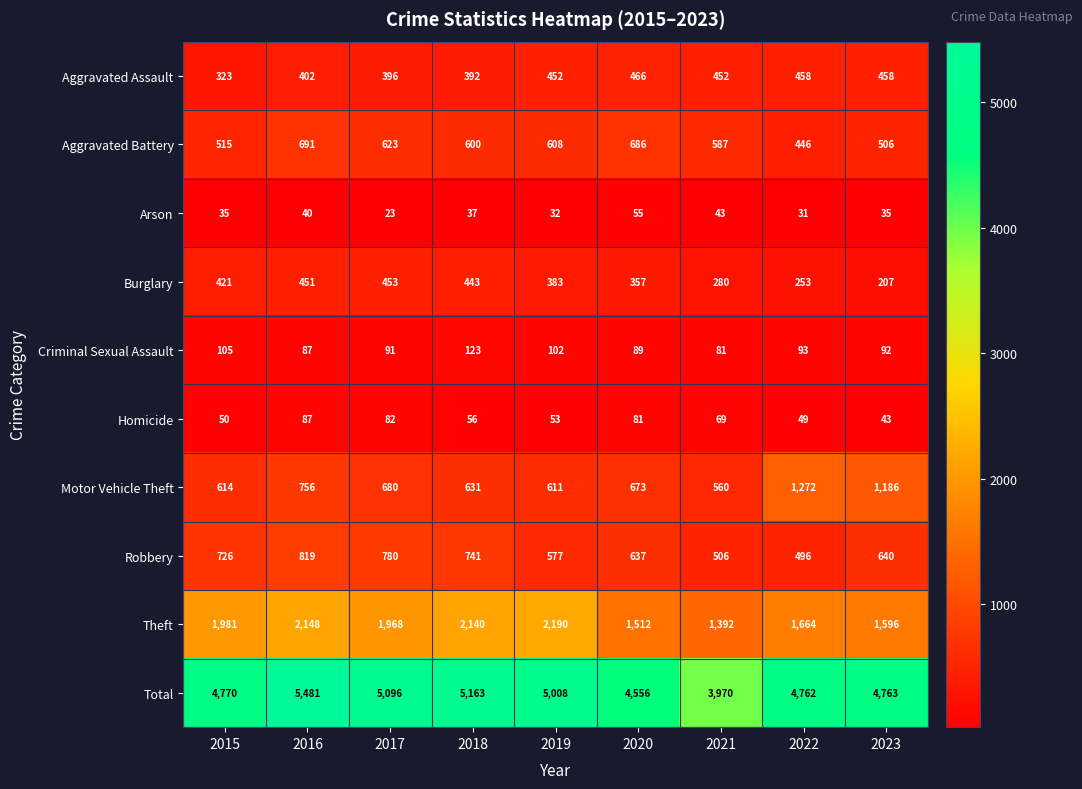

Rank the series at 2018 from highest to lowest value.

Total, Theft, Robbery, Motor Vehicle Theft, Aggravated Battery, Burglary, Aggravated Assault, Criminal Sexual Assault, Homicide, Arson